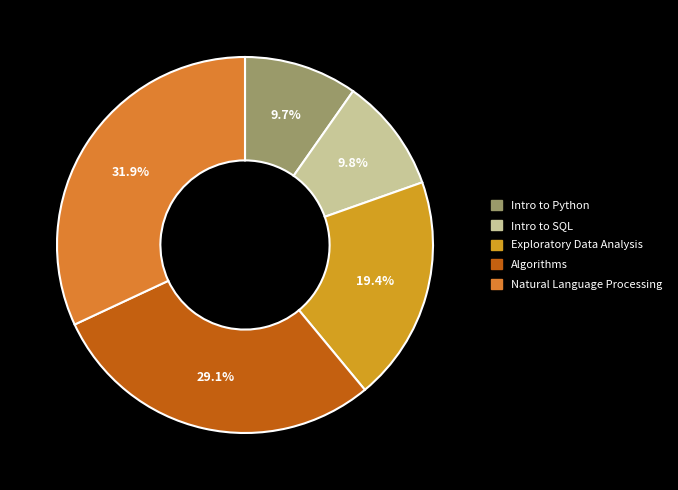

True or false: Algorithms accounts for 29% of the total.

True